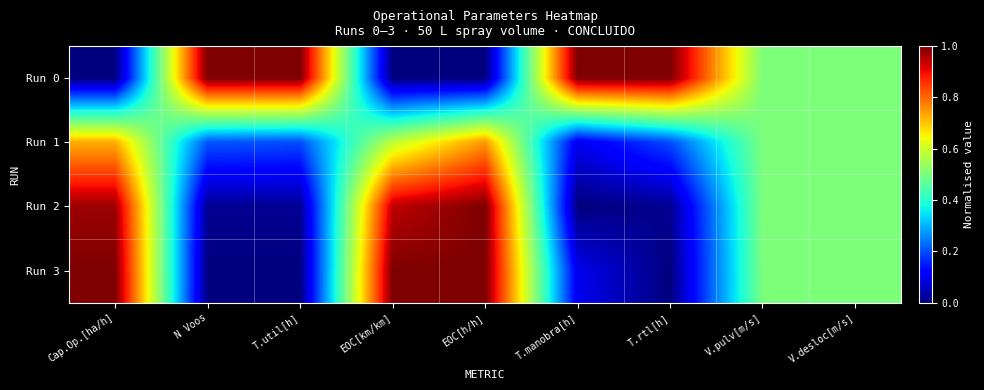

Rank the series by their maximum value, from lowest to highest.

Run 1, Run 0, Run 2, Run 3